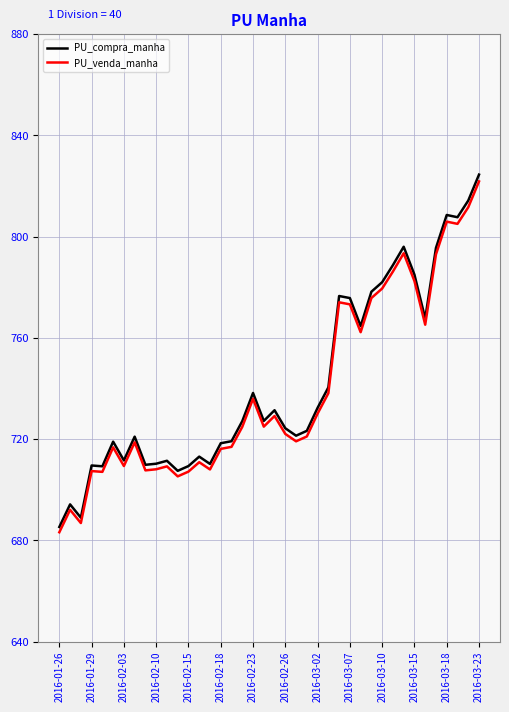

True or false: PU_venda_manha and PU_compra_manha cross at least once.

False